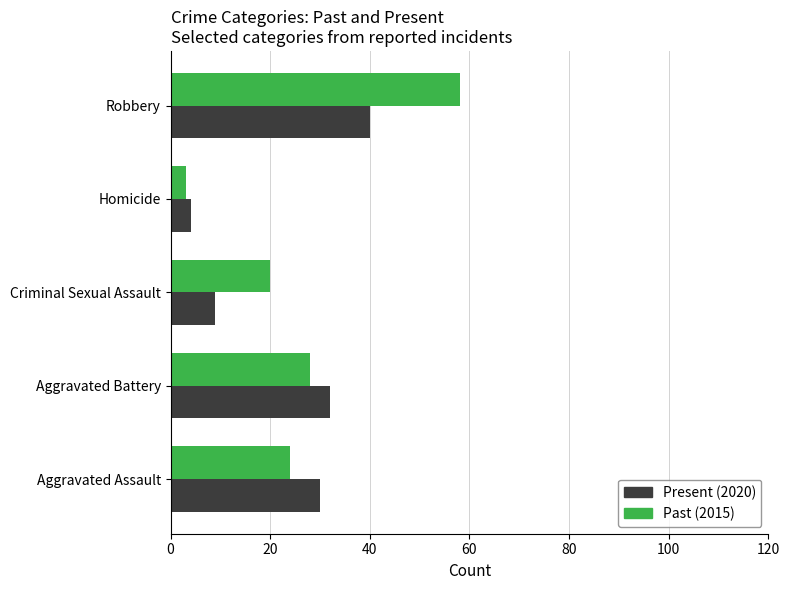

Read the Past (2015) value at Aggravated Battery.

28